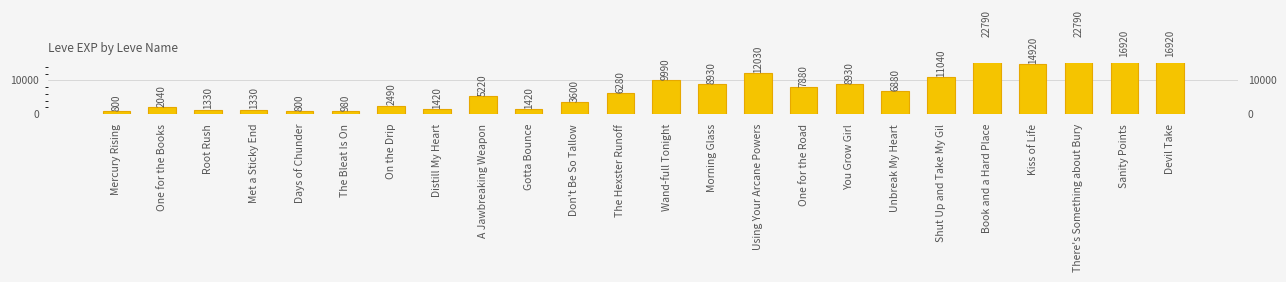

Reading left to right, list all the values displayed in this chart.

800	2040	1330	1330	800	980	2490	1420	5220	1420	3600	6280	9990	8930	12030	7880	8930	6880	11040	22790	14920	22790	16920	16920